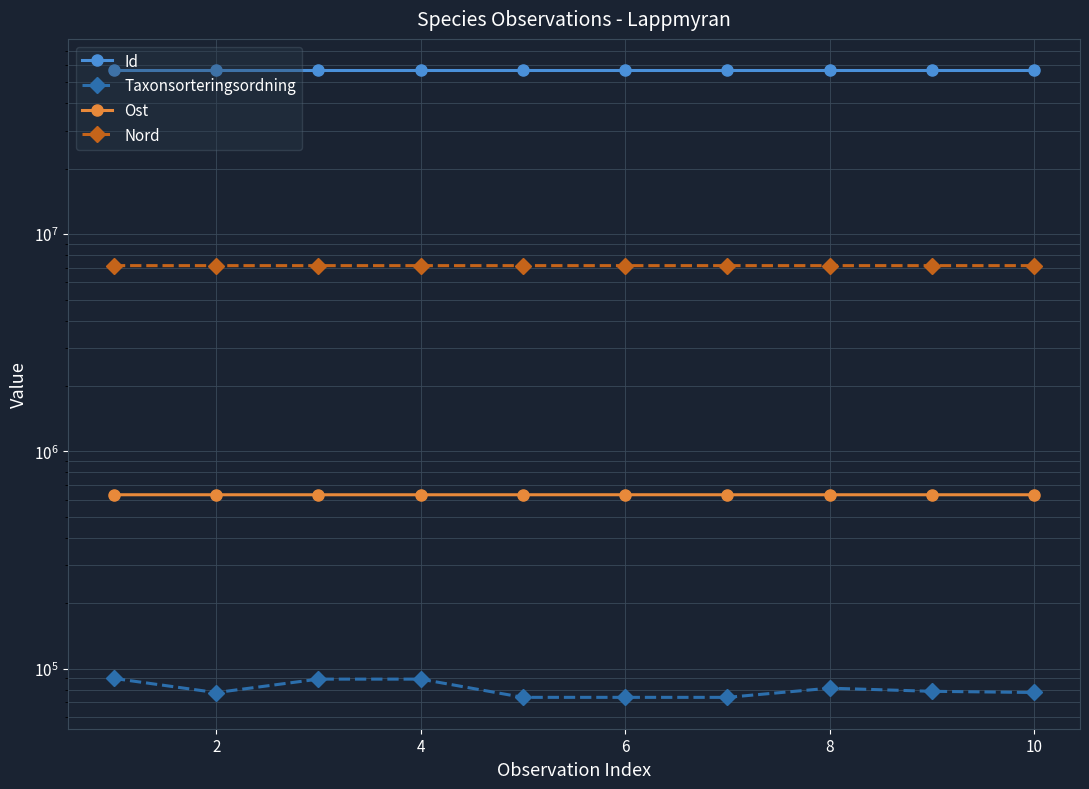

What is the label of the 2nd point from the left?

2